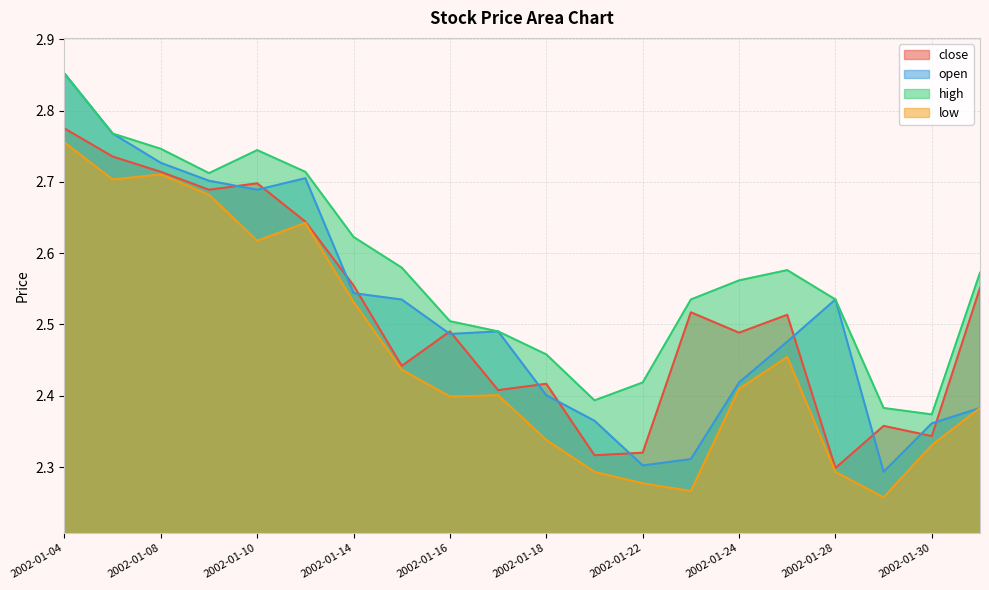

Is it true that high equals 2.5 at 2002-01-17?

True